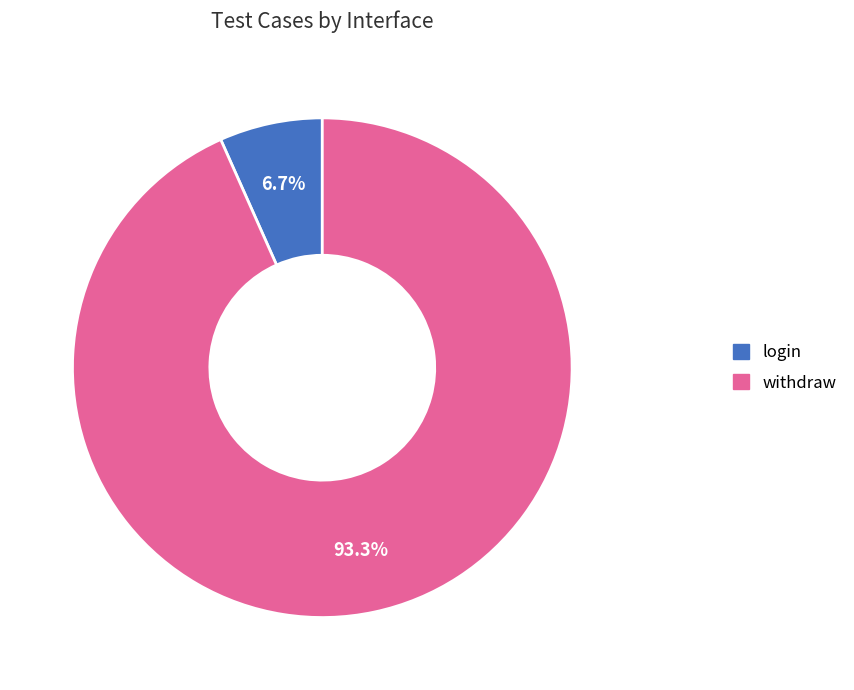

What percentage is the login slice, to the nearest percent?

7%